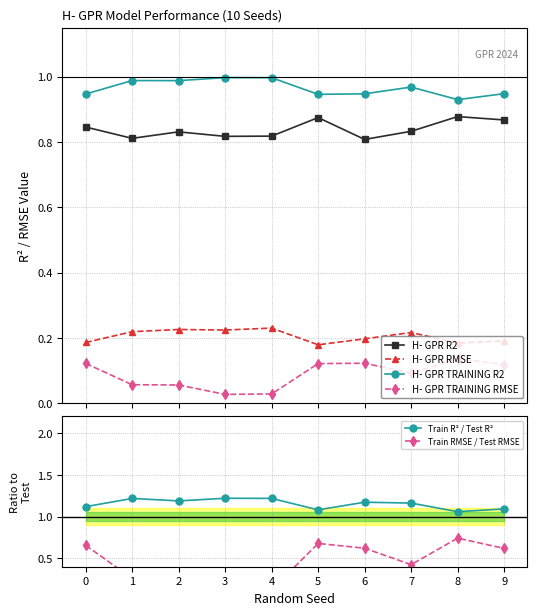

True or false: Train RMSE / Test RMSE and H- GPR TRAINING R2 intersect in this chart.

False